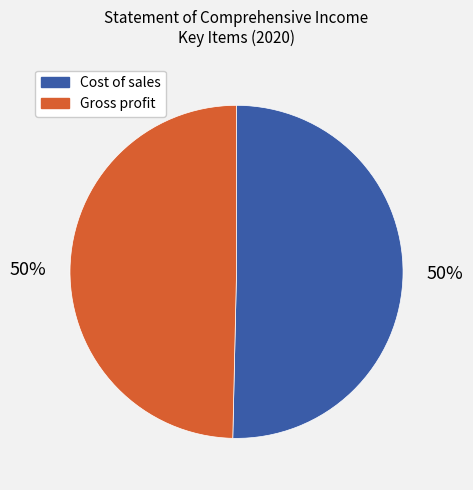

How many slices are in this pie chart?

2